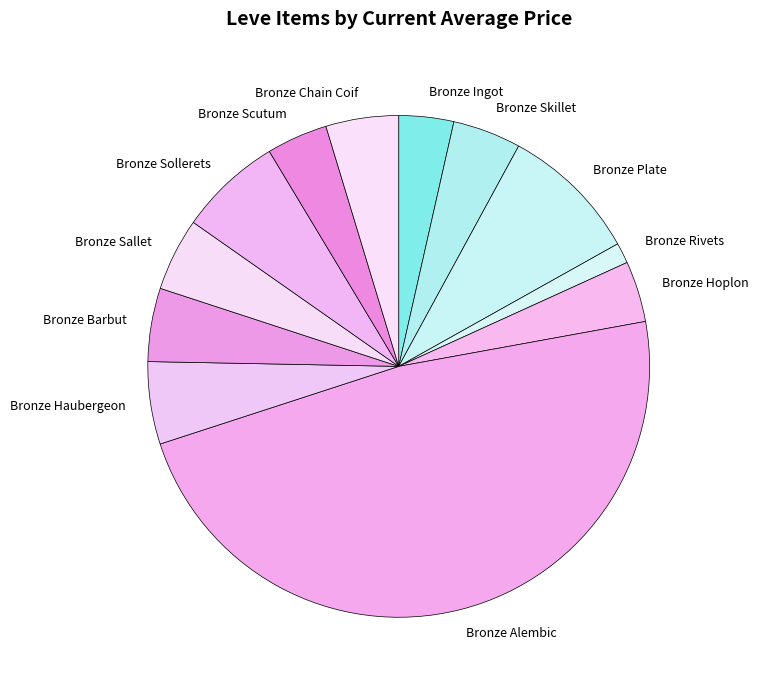

Do Bronze Sallet and Bronze Hoplon together represent more than half of the pie?

No